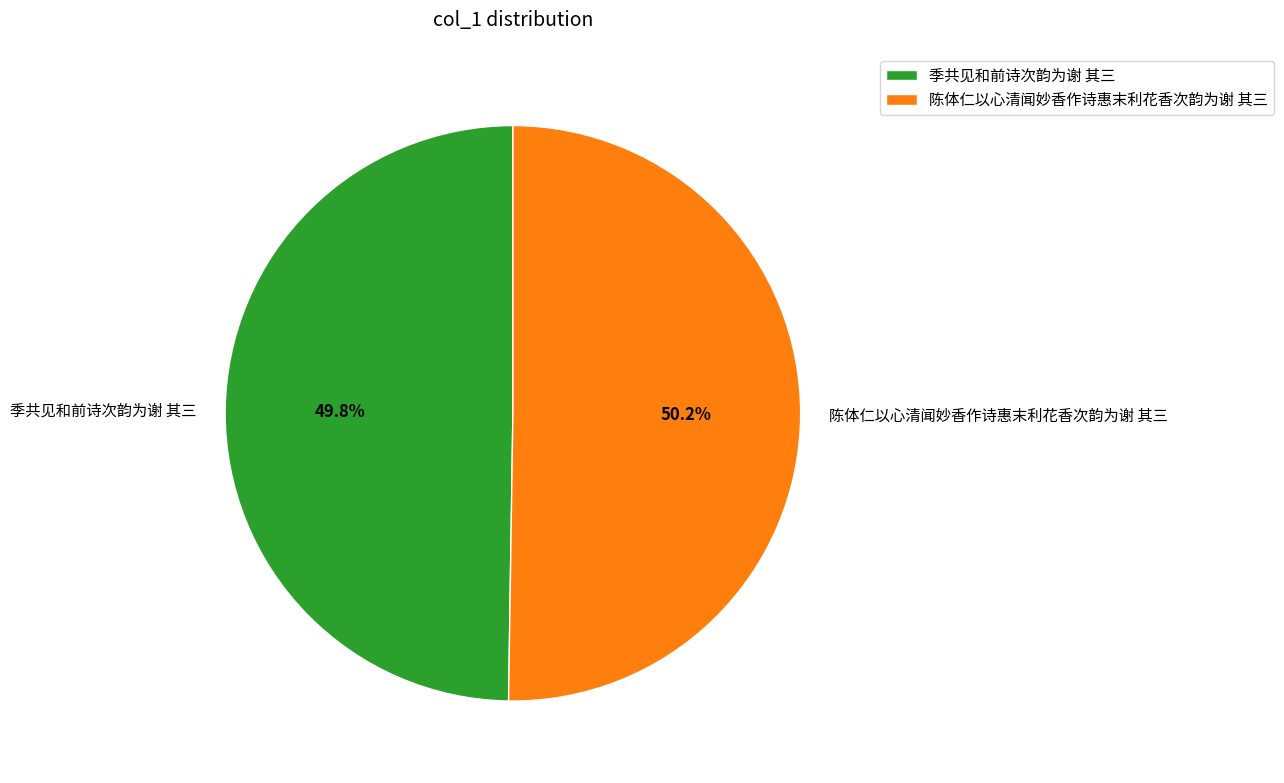

How many segments does this pie chart have?

2